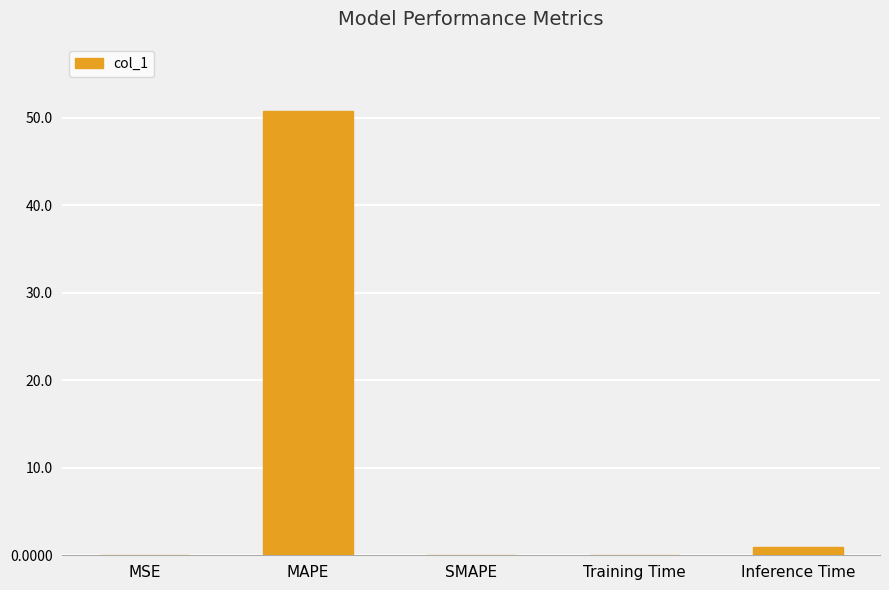

Which has a higher value, Inference Time or MAPE?

MAPE